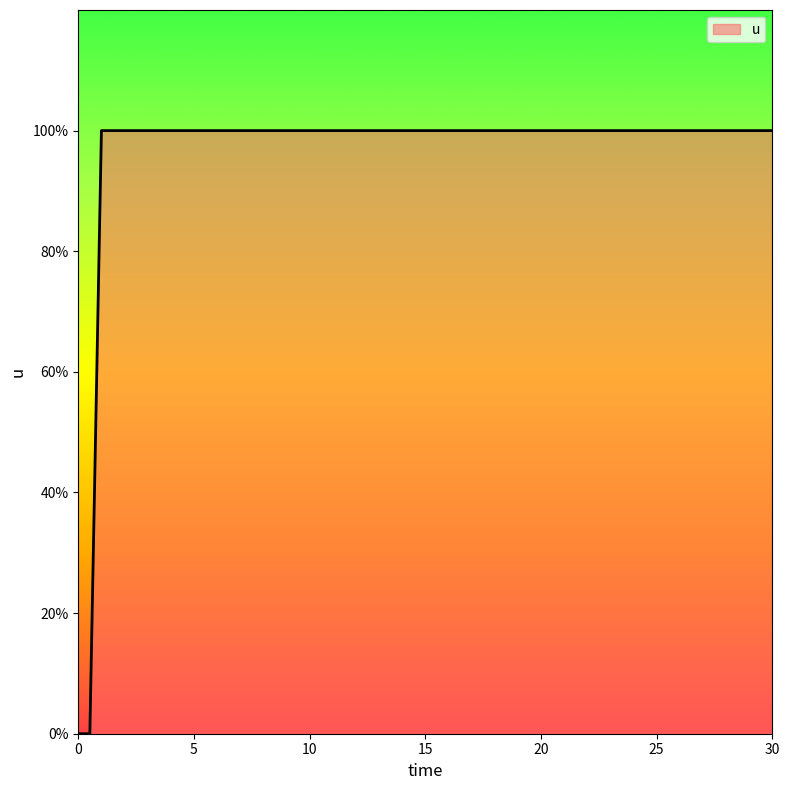

What is the value of the 6th point from the left?

1